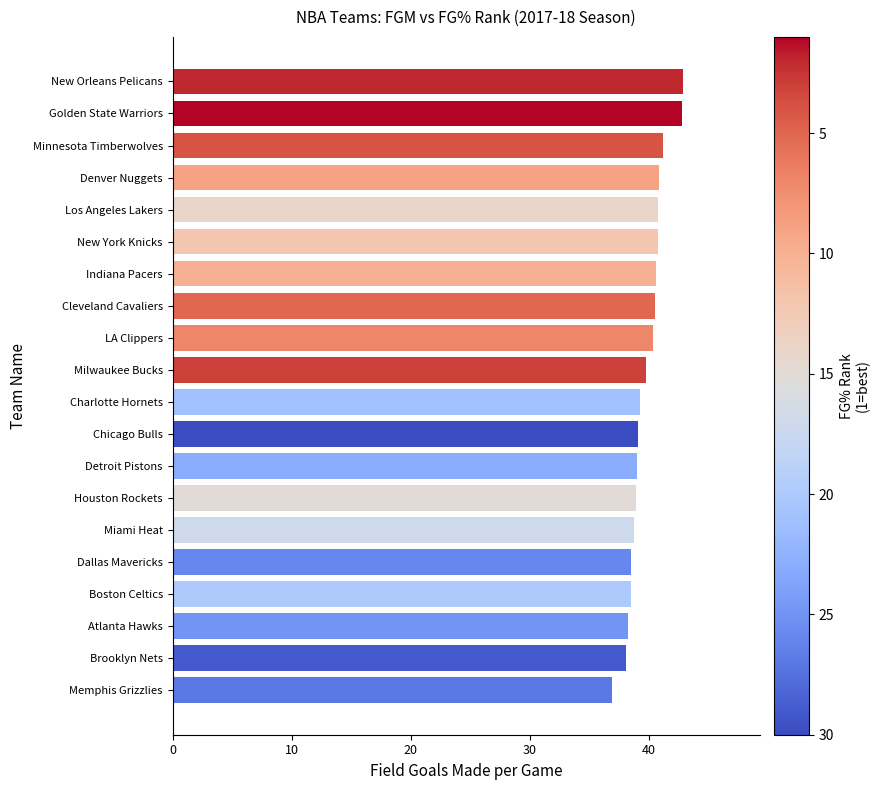

What is the difference between the maximum and minimum values?

6.0